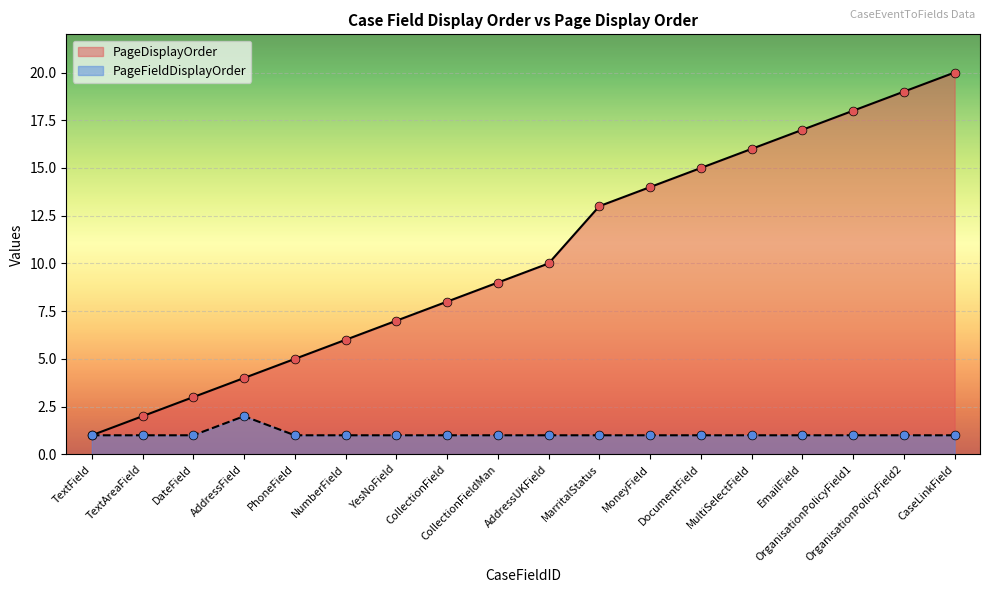

Which series has the largest total across all categories?

PageDisplayOrder